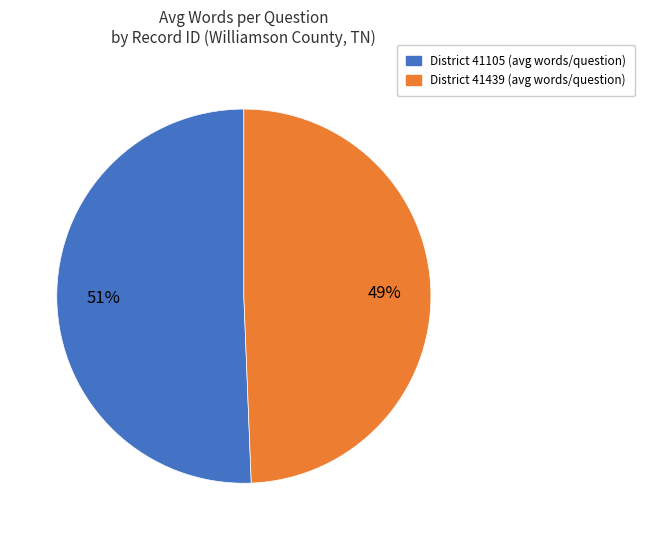

Rank the categories by value from highest to lowest.

District 41105 (avg words/question), District 41439 (avg words/question)